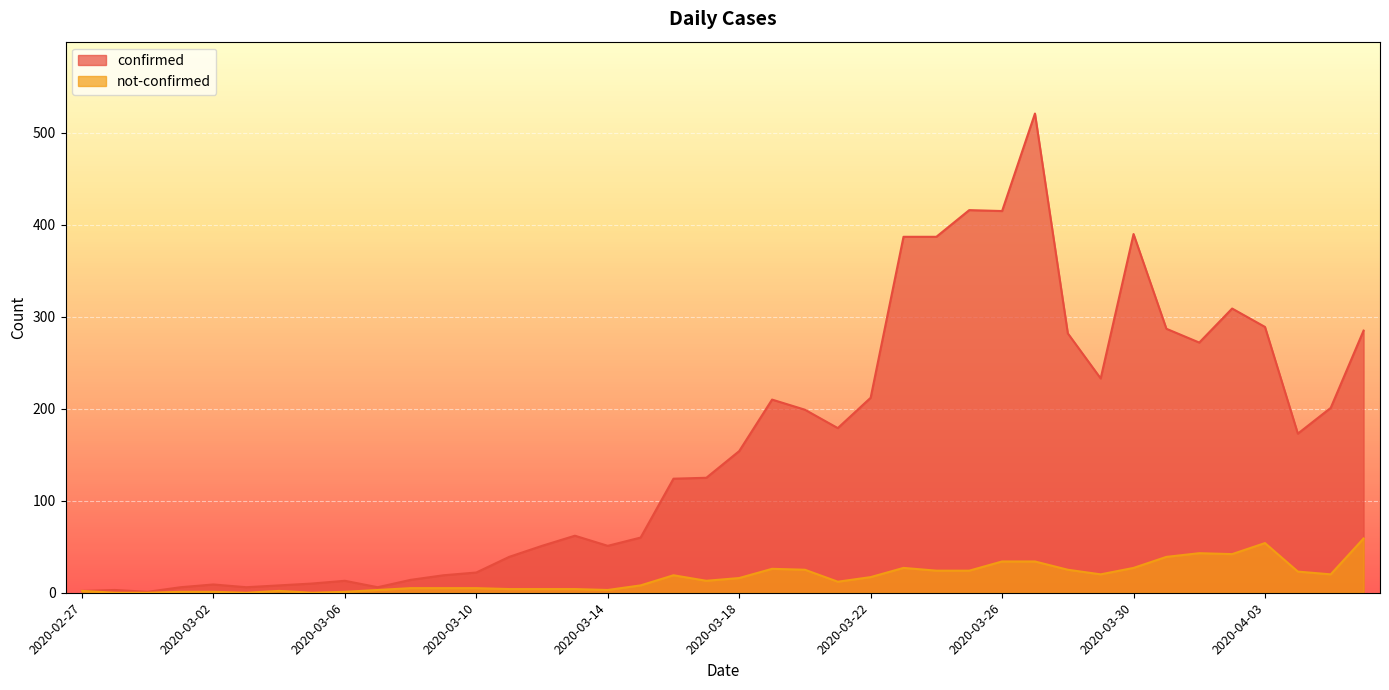

At how many categories does at least one series exceed 352?

6